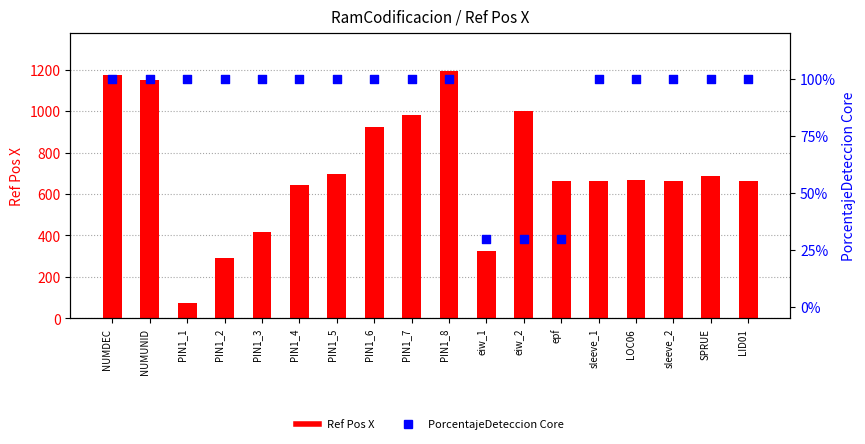

Which series reaches the minimum Y coordinate?

PorcentajeDeteccion Core